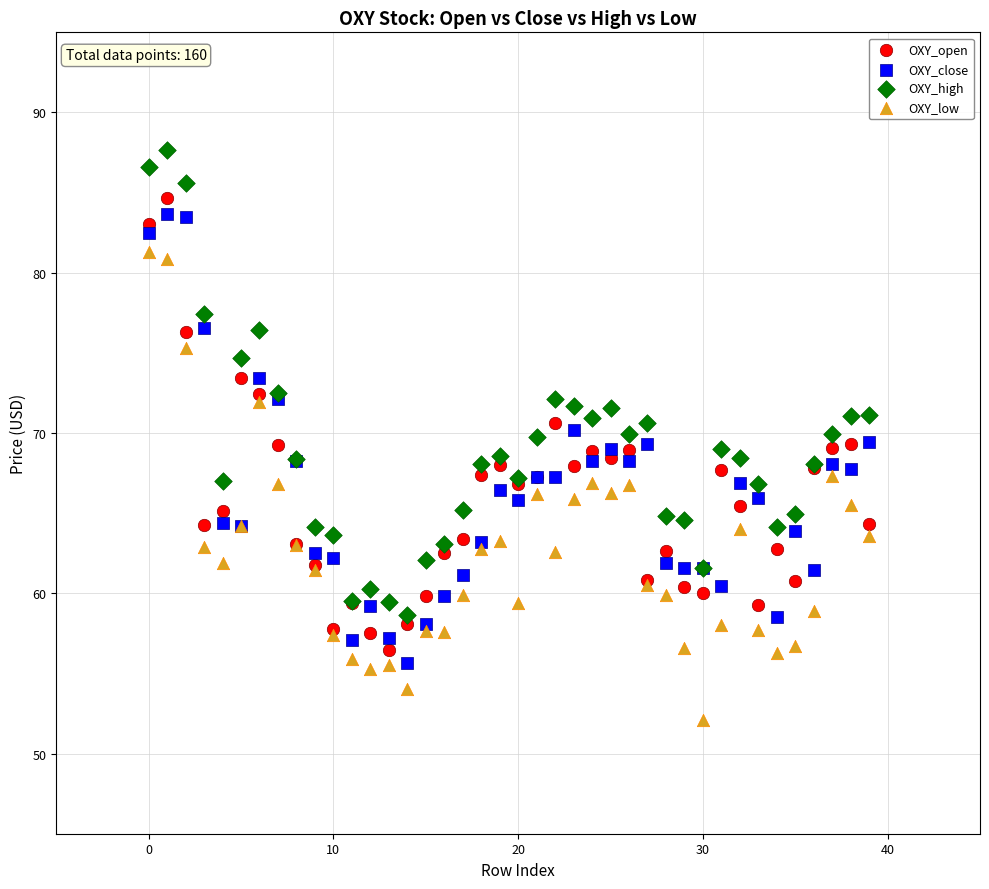

What are all the series names shown in the legend?

OXY_open, OXY_close, OXY_high, OXY_low